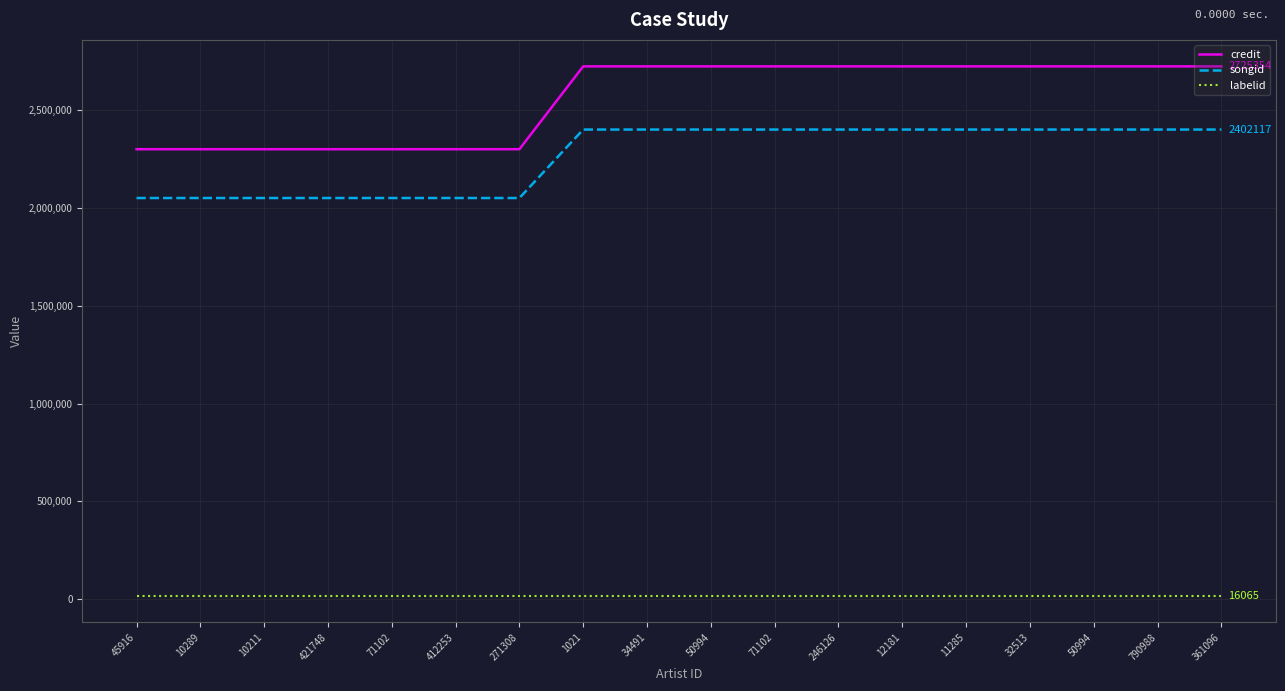

The value of songid at 32513 is 3985866. True or false?

False